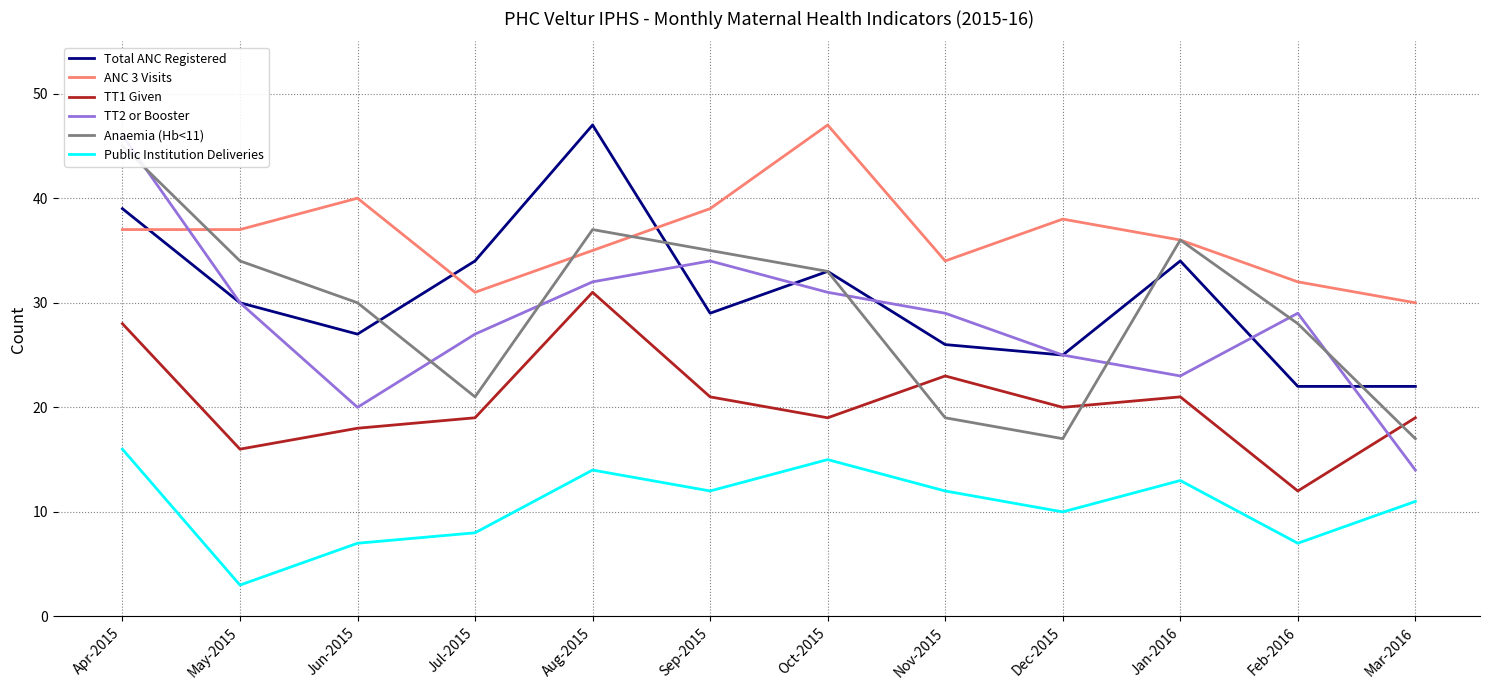

Between Jul-2015 and Aug-2015, which series saw the biggest shift?

Anaemia (Hb<11)